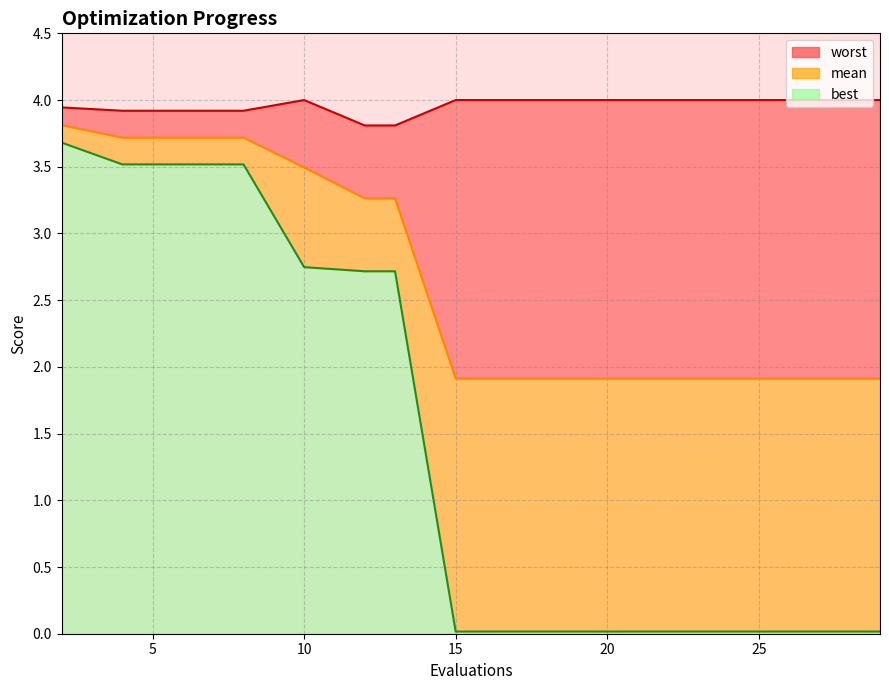

What is the maximum value for worst?

4.0